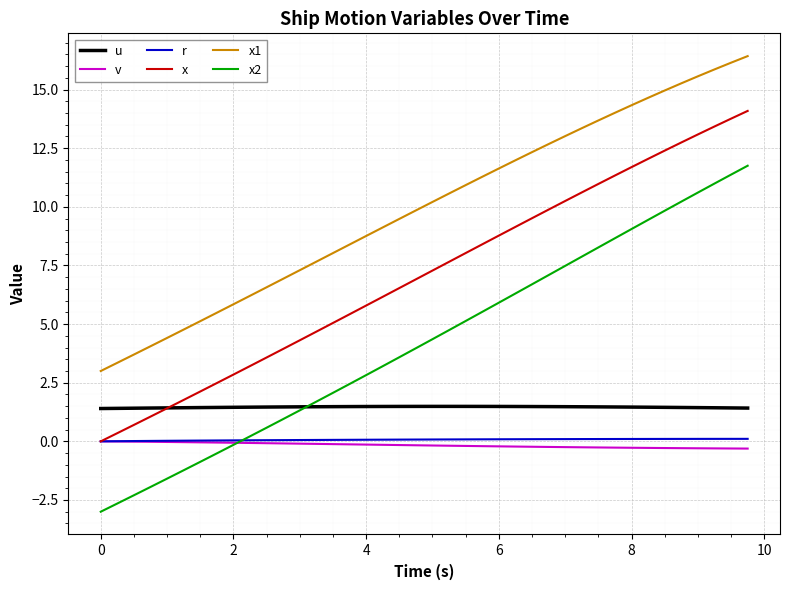

Which series ends up on top after the final intersection of v and x2?

x2